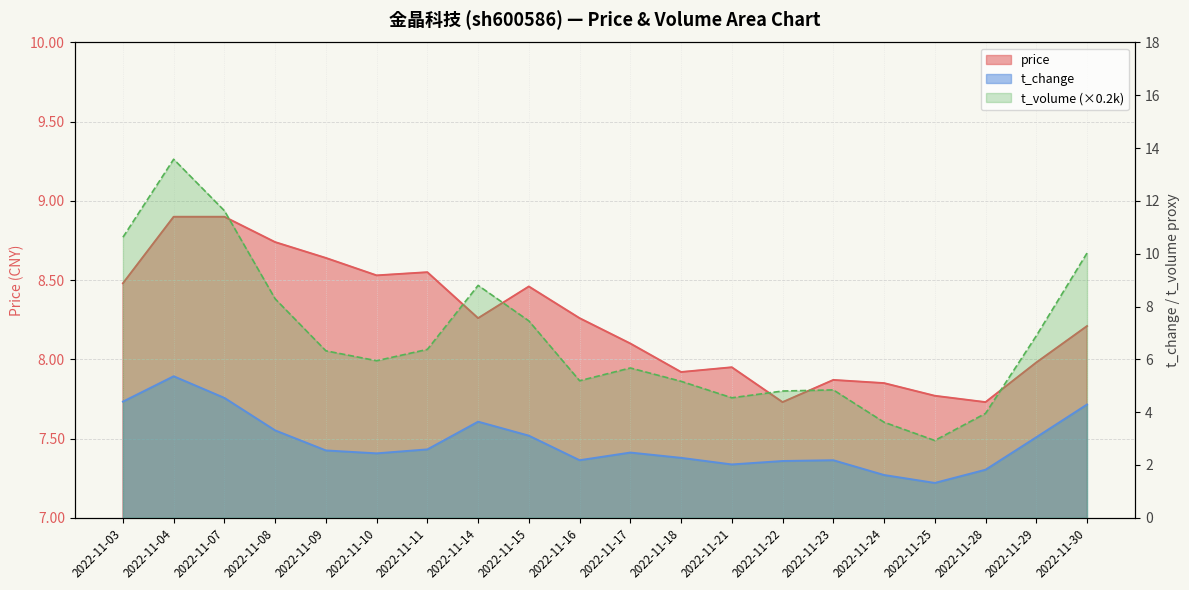

Reading left to right, what are all the values shown in this chart?

price: 2022-11-03=8.5	2022-11-04=8.9	2022-11-07=8.9	2022-11-08=8.7	2022-11-09=8.6	2022-11-10=8.5	2022-11-11=8.6	2022-11-14=8.3	2022-11-15=8.5	2022-11-16=8.3	2022-11-17=8.1	2022-11-18=7.9	2022-11-21=8.0	2022-11-22=7.7	2022-11-23=7.9	2022-11-24=7.8	2022-11-25=7.8	2022-11-28=7.7	2022-11-29=8.0	2022-11-30=8.2
t_change: 2022-11-03=4.4	2022-11-04=5.4	2022-11-07=4.5	2022-11-08=3.3	2022-11-09=2.5	2022-11-10=2.4	2022-11-11=2.6	2022-11-14=3.6	2022-11-15=3.1	2022-11-16=2.2	2022-11-17=2.5	2022-11-18=2.3	2022-11-21=2.0	2022-11-22=2.1	2022-11-23=2.2	2022-11-24=1.6	2022-11-25=1.3	2022-11-28=1.8	2022-11-29=3.0	2022-11-30=4.3
t_volume: 2022-11-03=10.6	2022-11-04=13.6	2022-11-07=11.6	2022-11-08=8.3	2022-11-09=6.3	2022-11-10=5.9	2022-11-11=6.4	2022-11-14=8.8	2022-11-15=7.5	2022-11-16=5.2	2022-11-17=5.7	2022-11-18=5.2	2022-11-21=4.5	2022-11-22=4.8	2022-11-23=4.8	2022-11-24=3.6	2022-11-25=2.9	2022-11-28=4.0	2022-11-29=6.9	2022-11-30=10.0